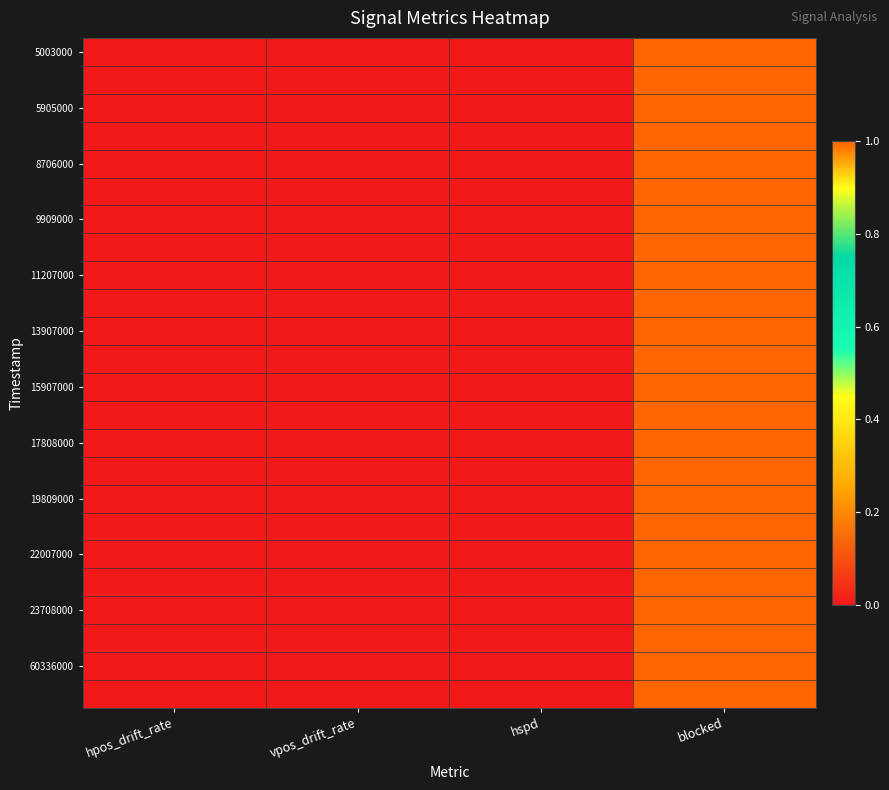

At how many categories does at least one series exceed 0?

1